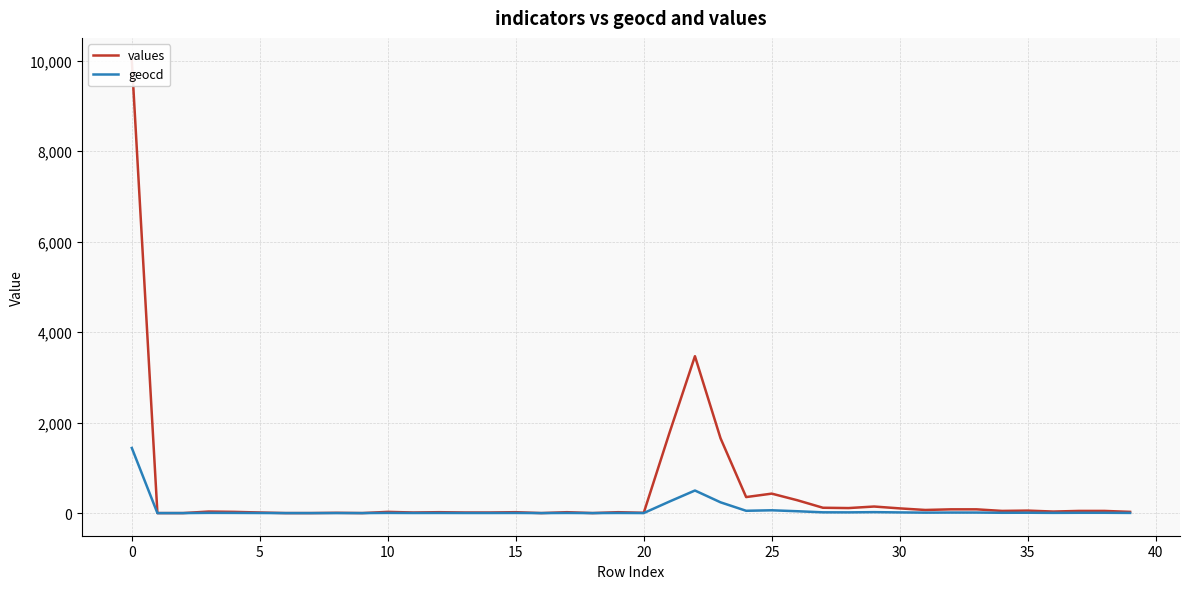

Does the chart display data point markers on the line(s)?

No